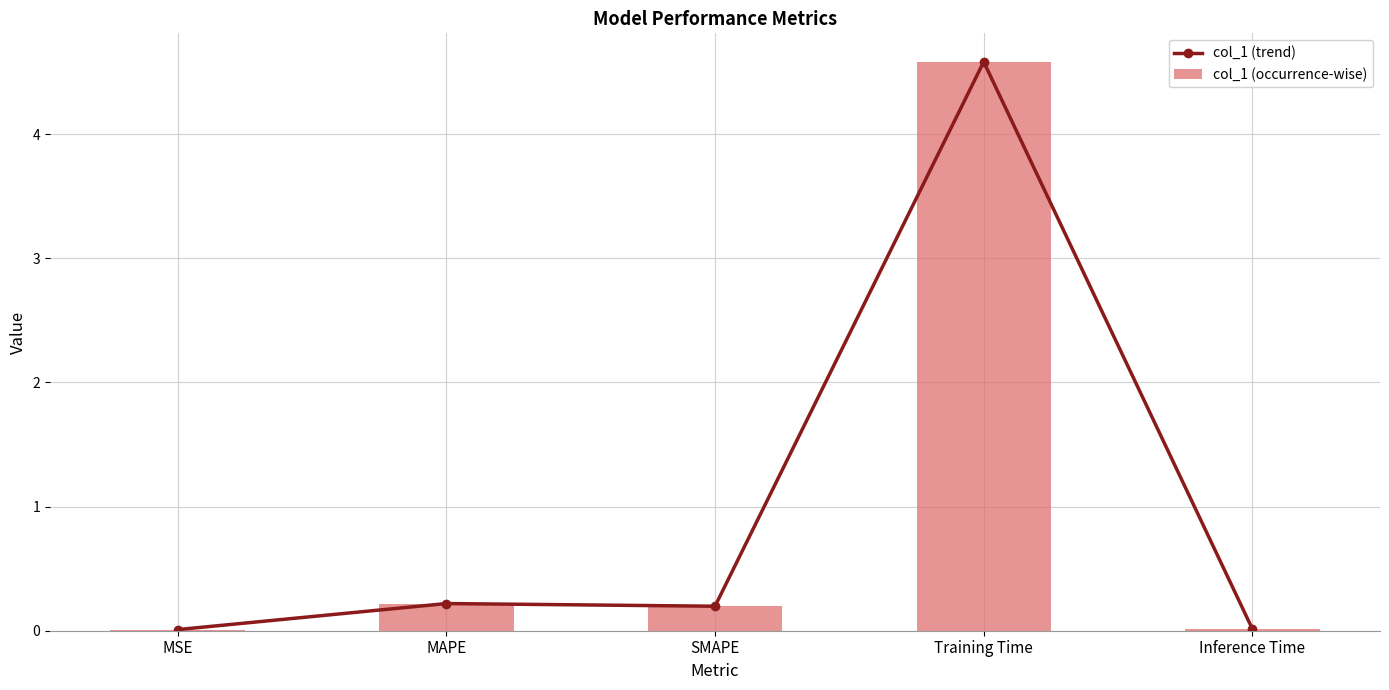

What is the label of the 5th bar from the right?

MSE